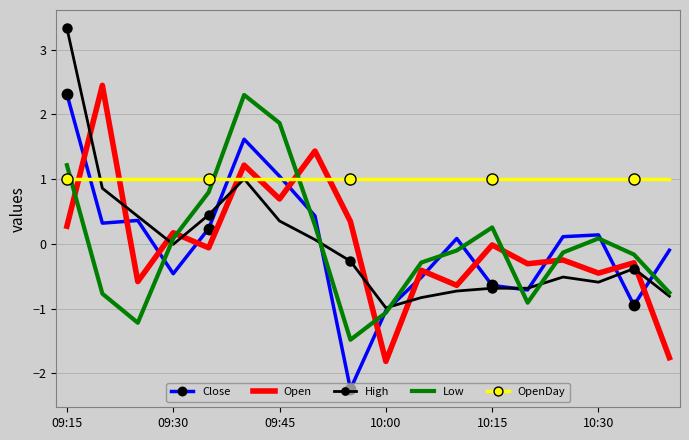

True or false: Open has more than 1 interior local peaks.

True